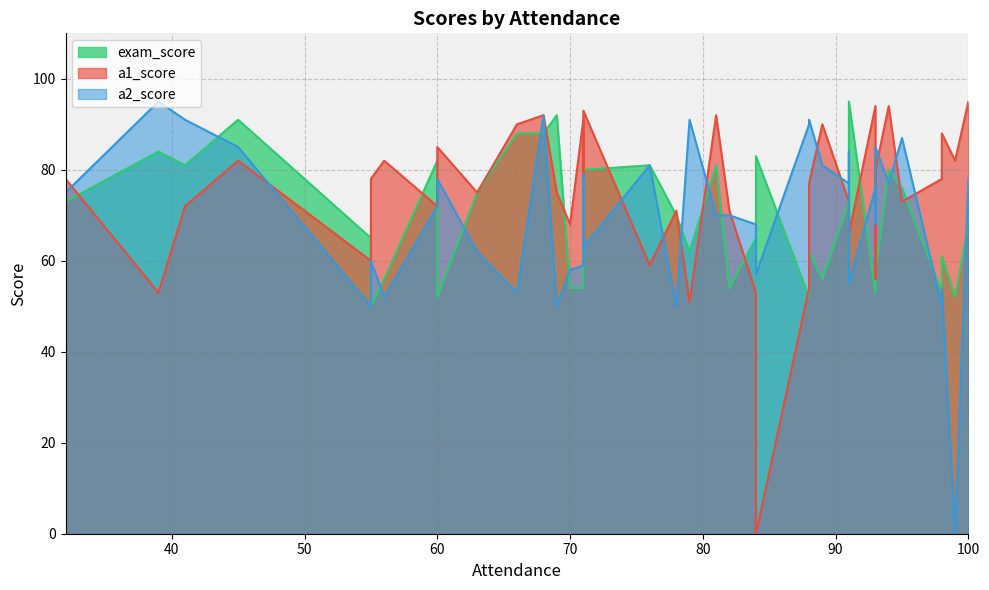

Does the chart display data point markers on the line(s)?

No